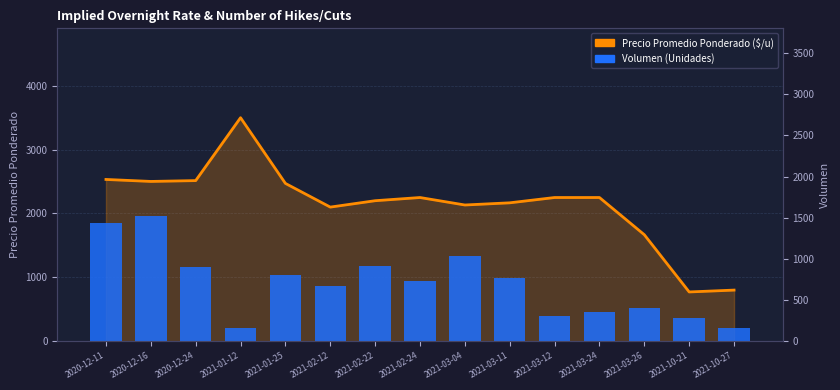

What is the average value of the Precio Promedio Ponderado ($/u) series?

2141